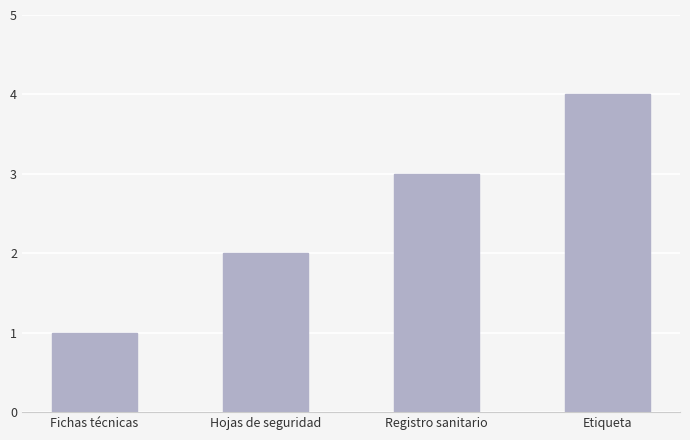

Which label corresponds to the largest value in the chart?

Etiqueta